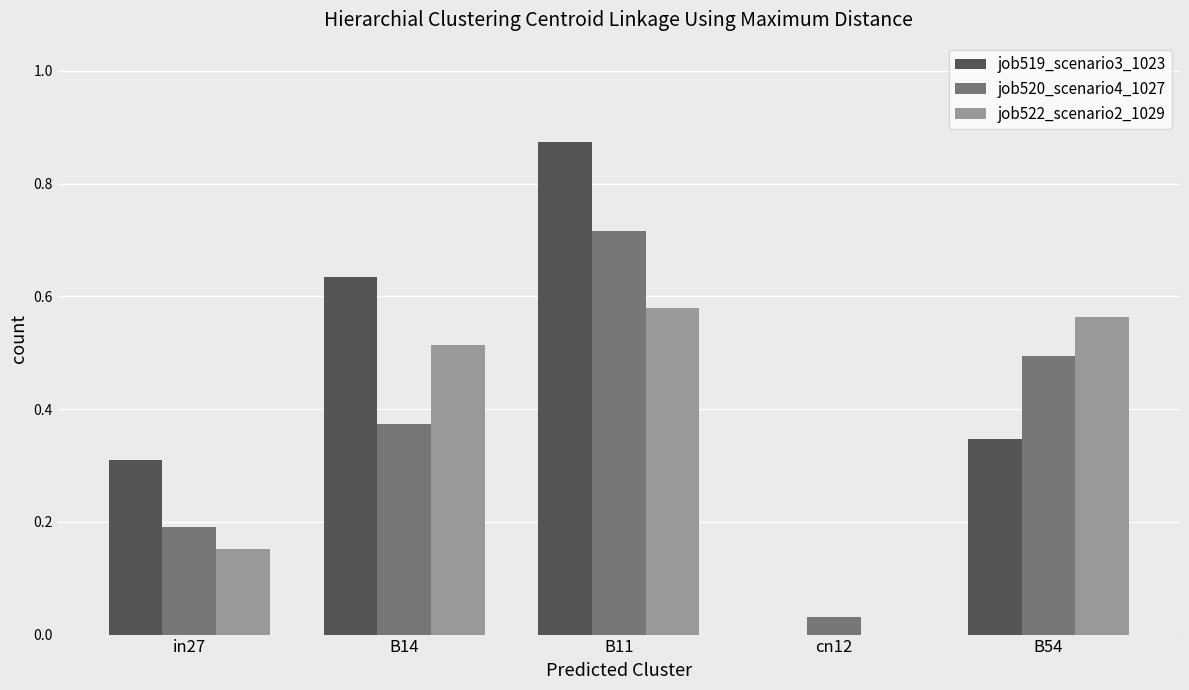

Is it true that job520_scenario4_1027 equals 0.5 at B54?

True